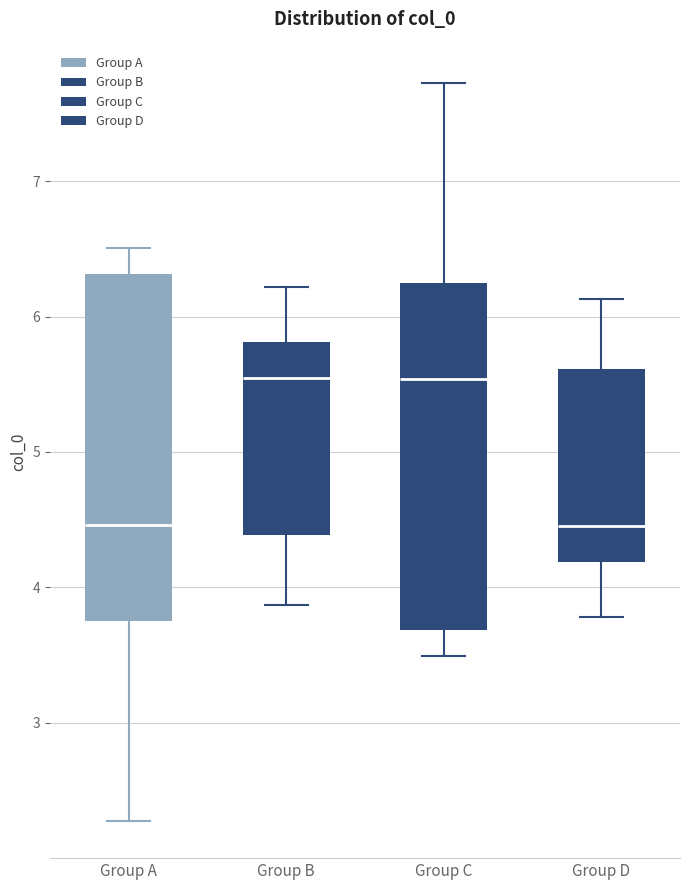

Reading left to right, read every box against the y-axis: the position of its median line, the range the box covers, and the ends of its whiskers. The values are not printed on the chart, so give them approximately, as read against the axis.

Group A: median 4.5, box 3.8 to 6.3, whiskers 2.3 to 6.5
Group B: median 5.5, box 4.4 to 5.8, whiskers 3.9 to 6.2
Group C: median 5.5, box 3.7 to 6.2, whiskers 3.5 to 7.7
Group D: median 4.5, box 4.2 to 5.6, whiskers 3.8 to 6.1